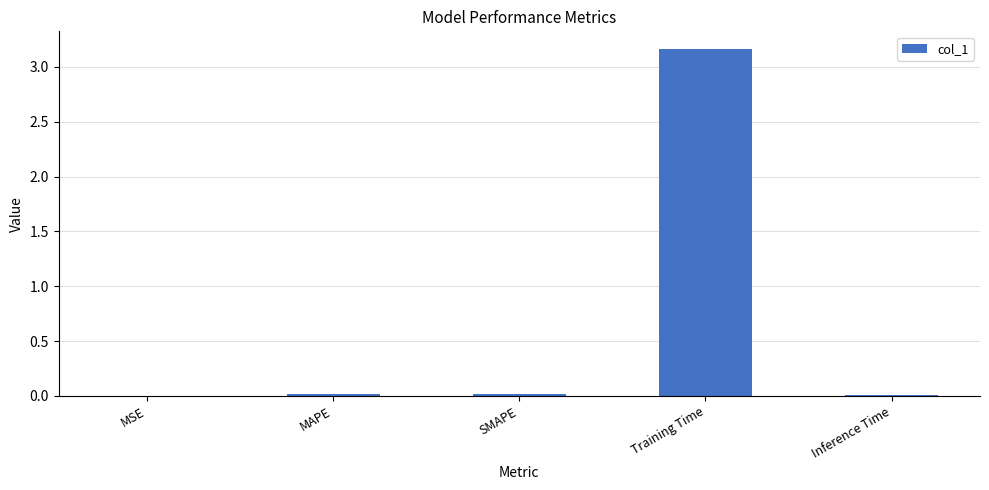

True or false: the data shows 5.2 at Training Time.

False